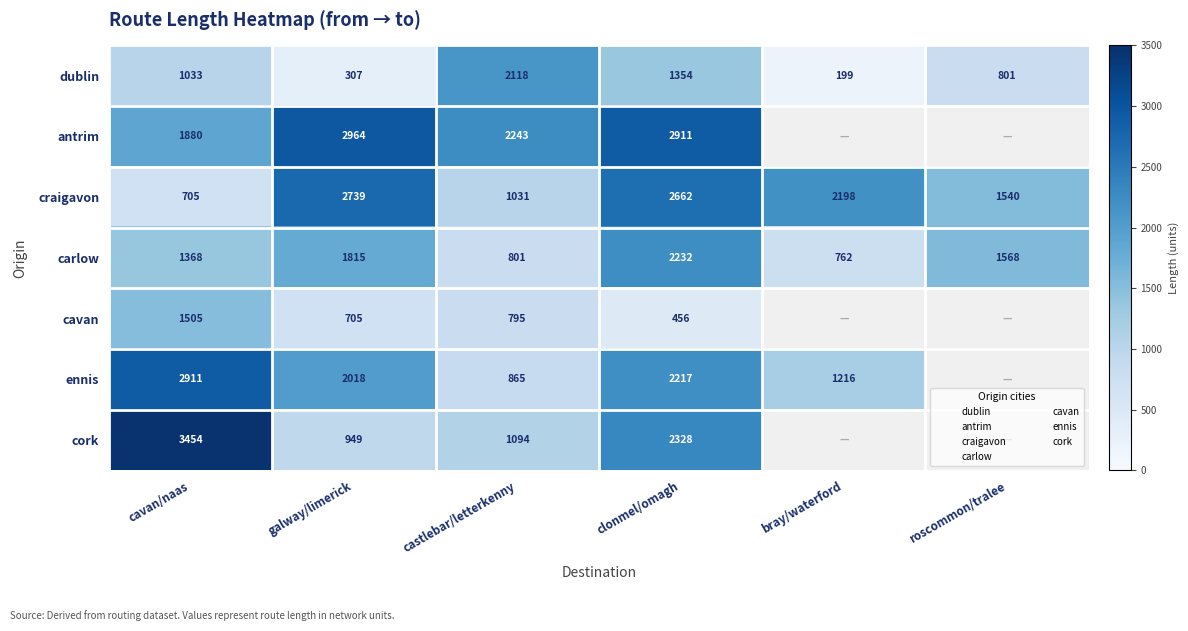

The cavan series shows 455.5 at clonmel/omagh. True or false?

True